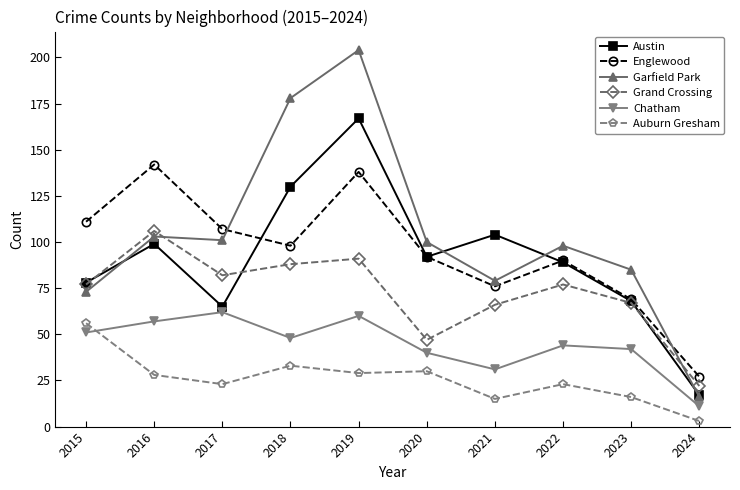

Where is the first local maximum for Grand Crossing?

2016